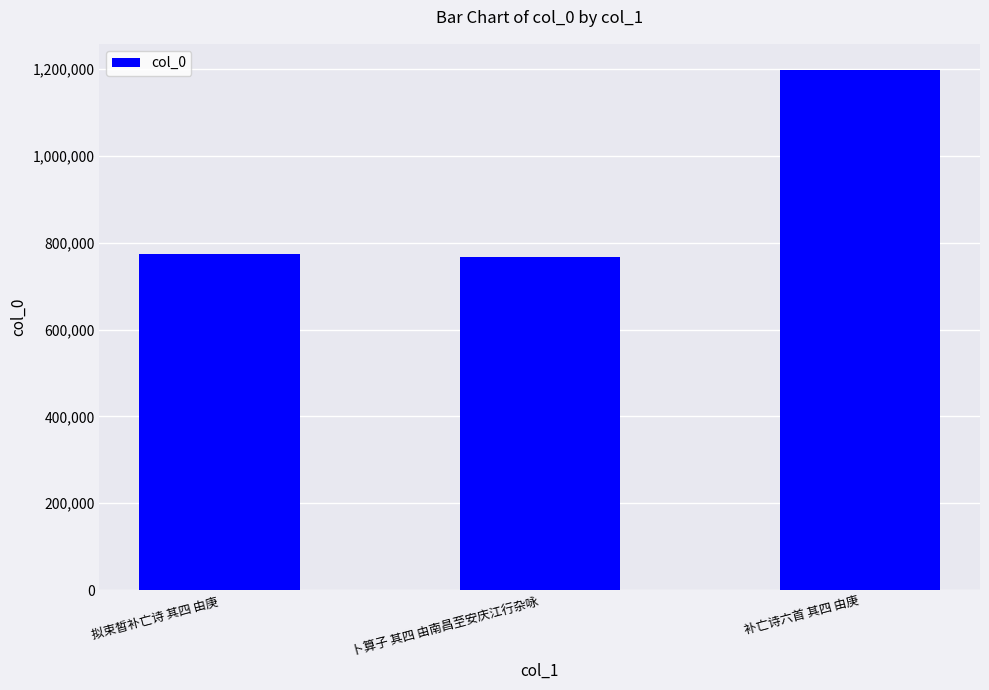

What is the average value?

912700